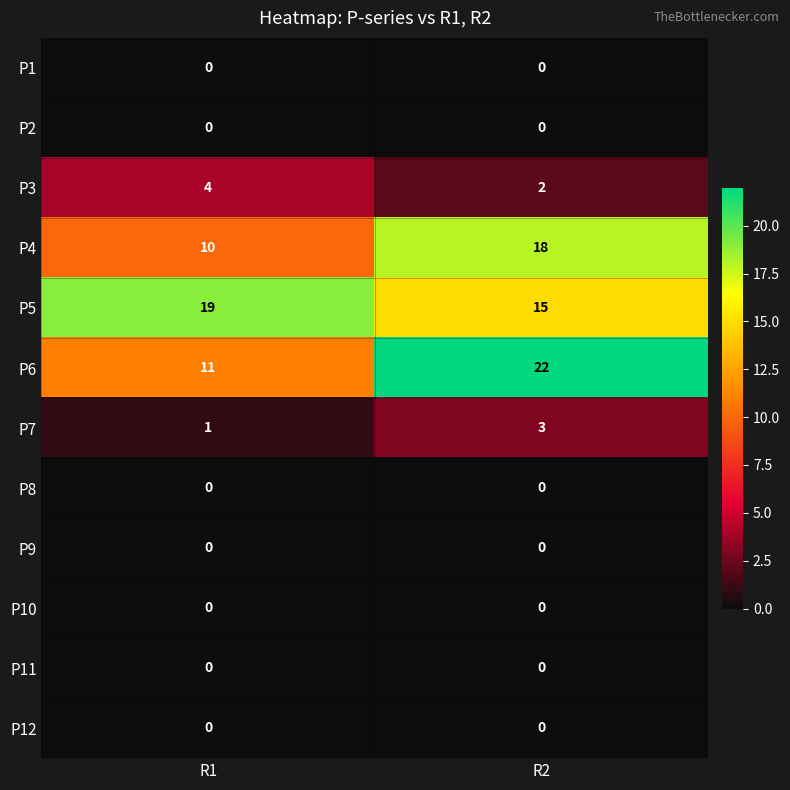

At which category is the sum across all series the highest?

R2